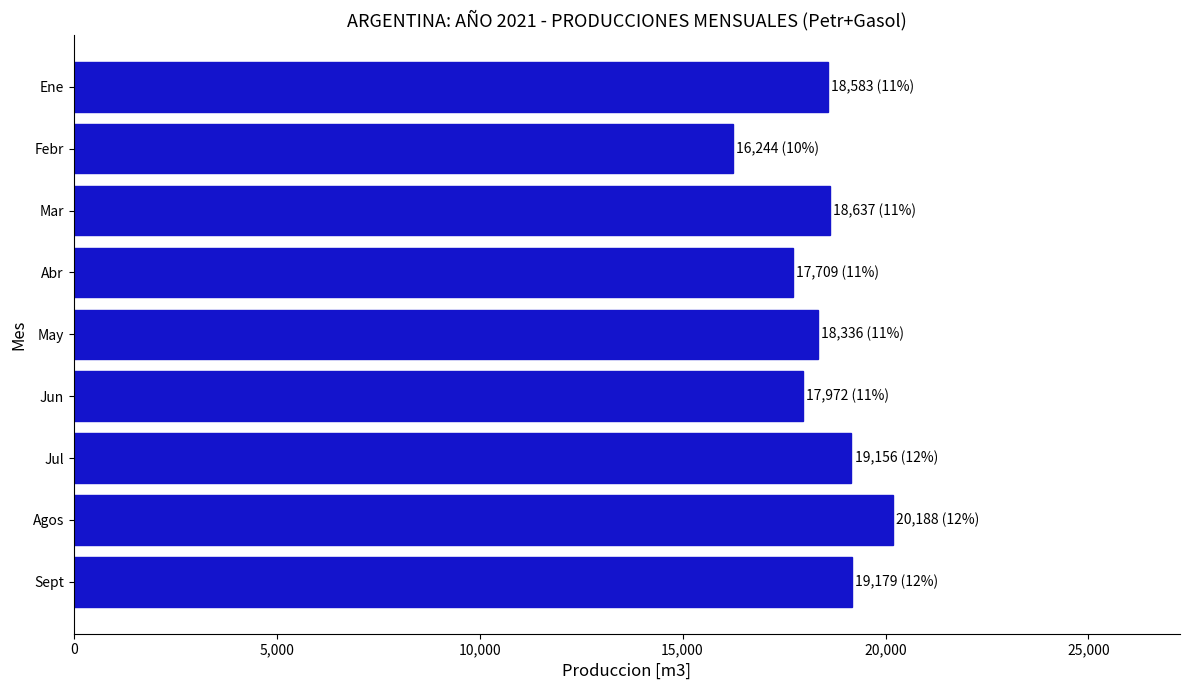

What is the value of the 7th bar from the top?

19156.3